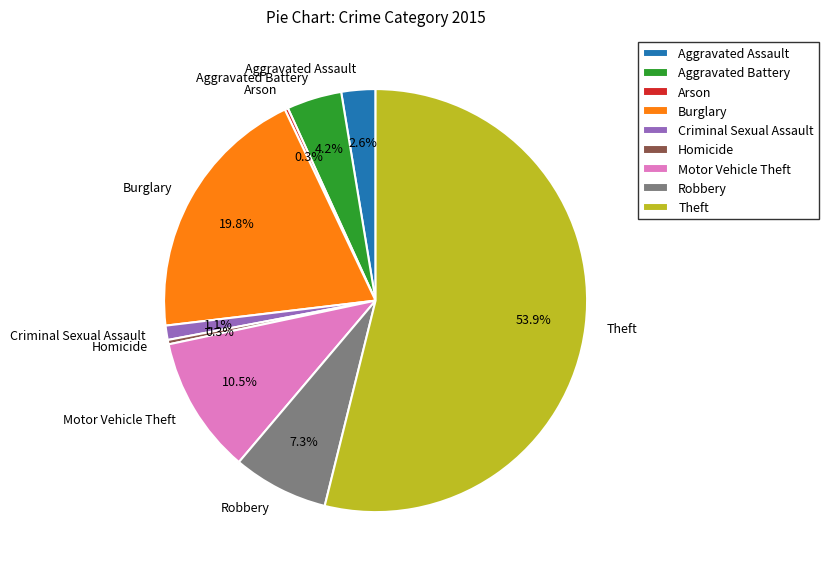

What is the largest slice in the pie chart?

Theft